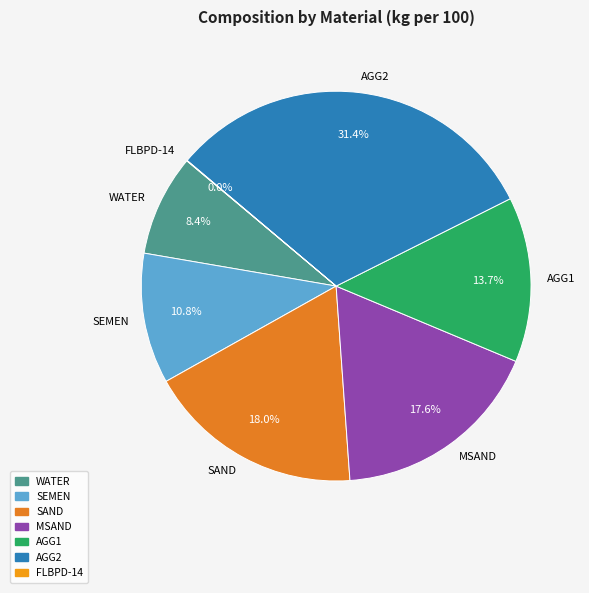

What percentage do AGG1 and SAND together represent?

31.7%